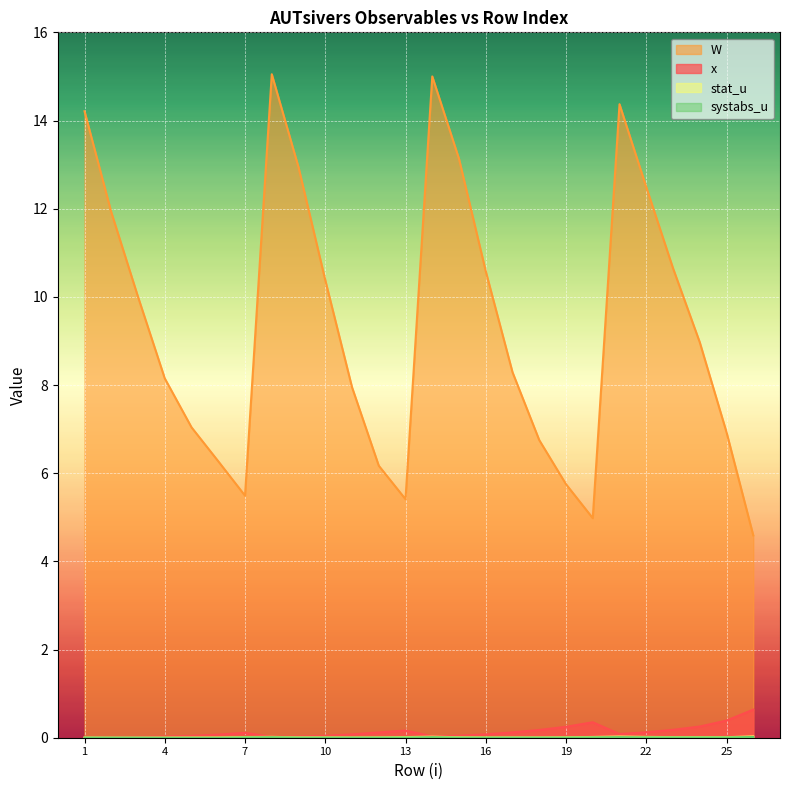

True or false: W and stat_u intersect in this chart.

False